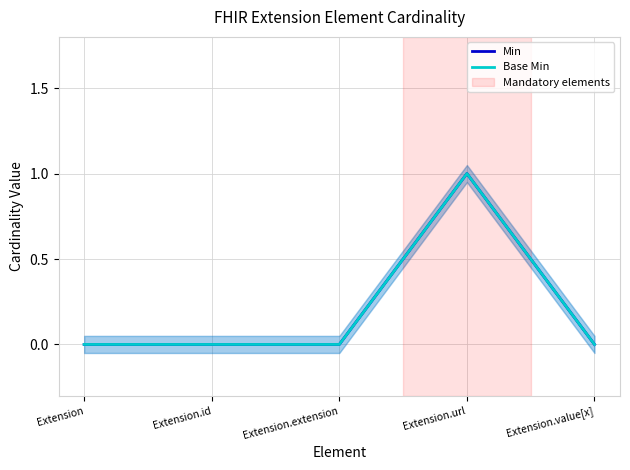

Reading left to right, what are all the values shown in this chart?

Min: Extension=0	Extension.id=0	Extension.extension=0	Extension.url=1	Extension.value[x]=0
Base Min: Extension=0	Extension.id=0	Extension.extension=0	Extension.url=1	Extension.value[x]=0